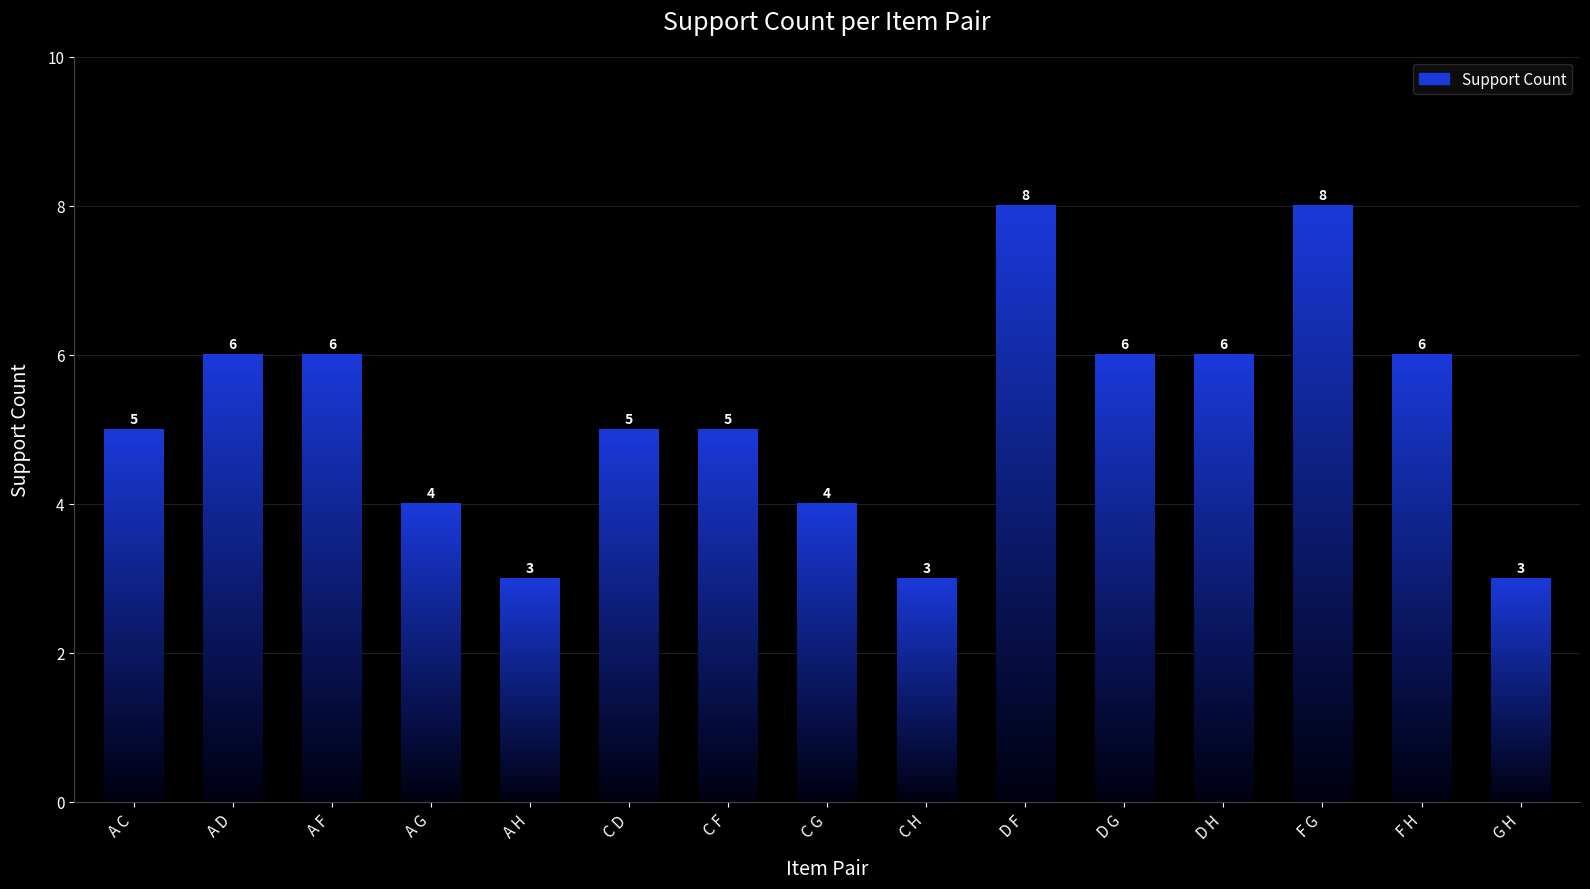

What is the sum of all values?

78